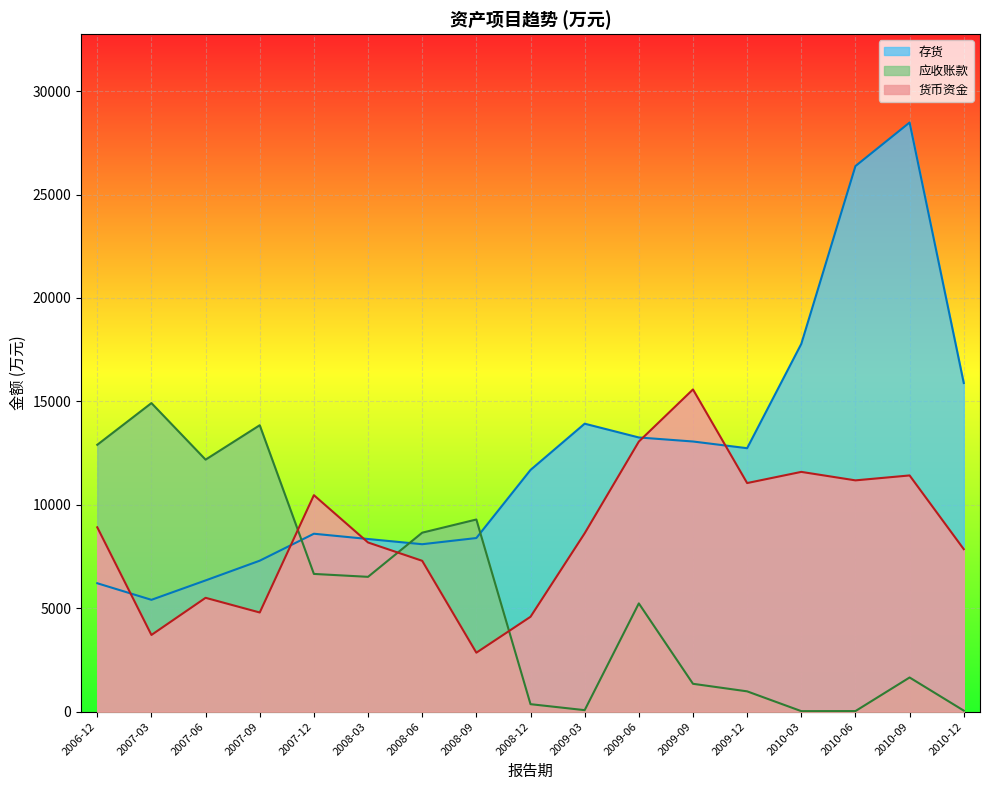

Rank the series by their maximum value, from lowest to highest.

应收账款, 货币资金, 存货